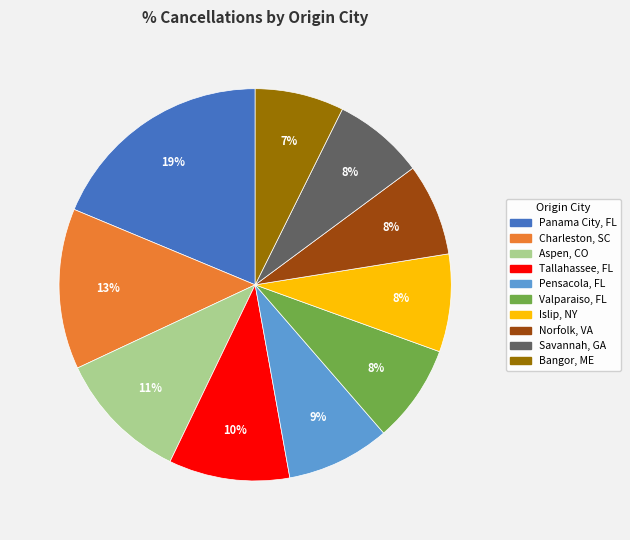

Is Pensacola, FL the majority of the pie?

No